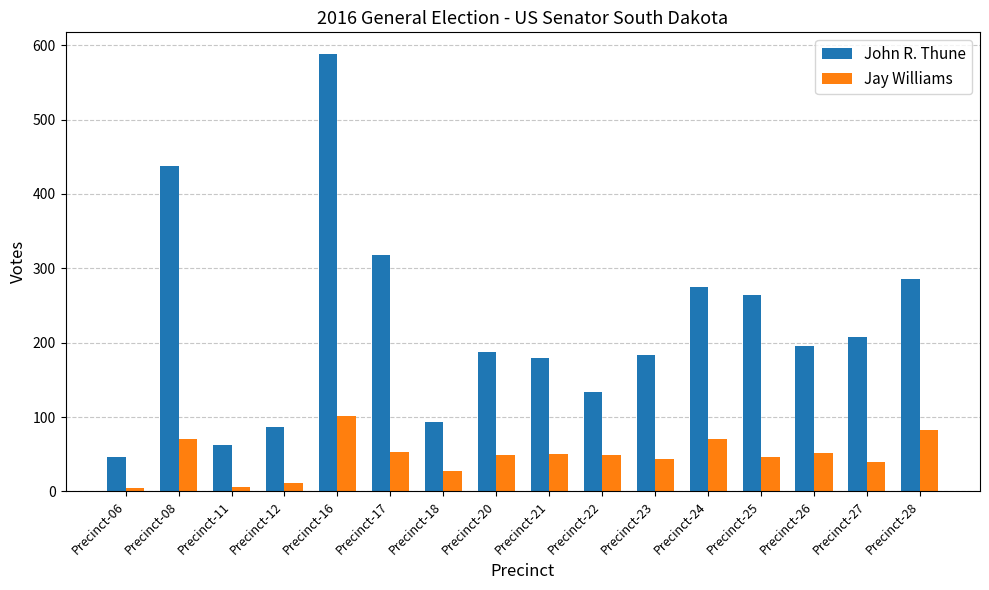

Where does the John R. Thune series first go above 196?

Precinct-08